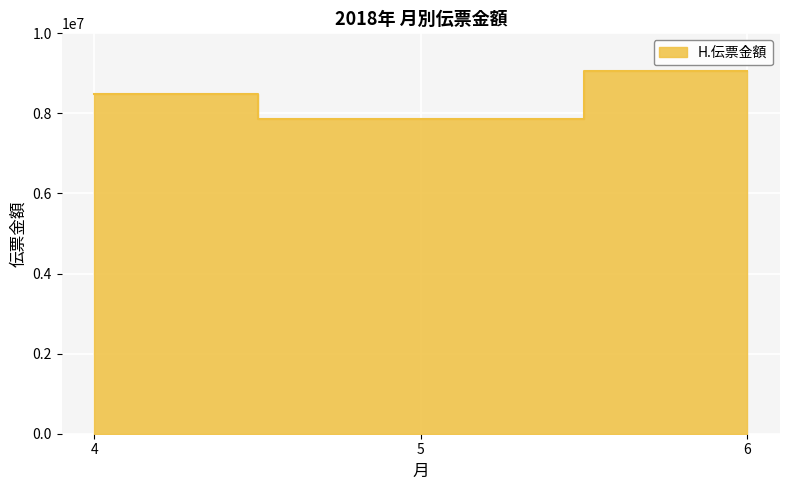

How many data points are less than 8493861?

1